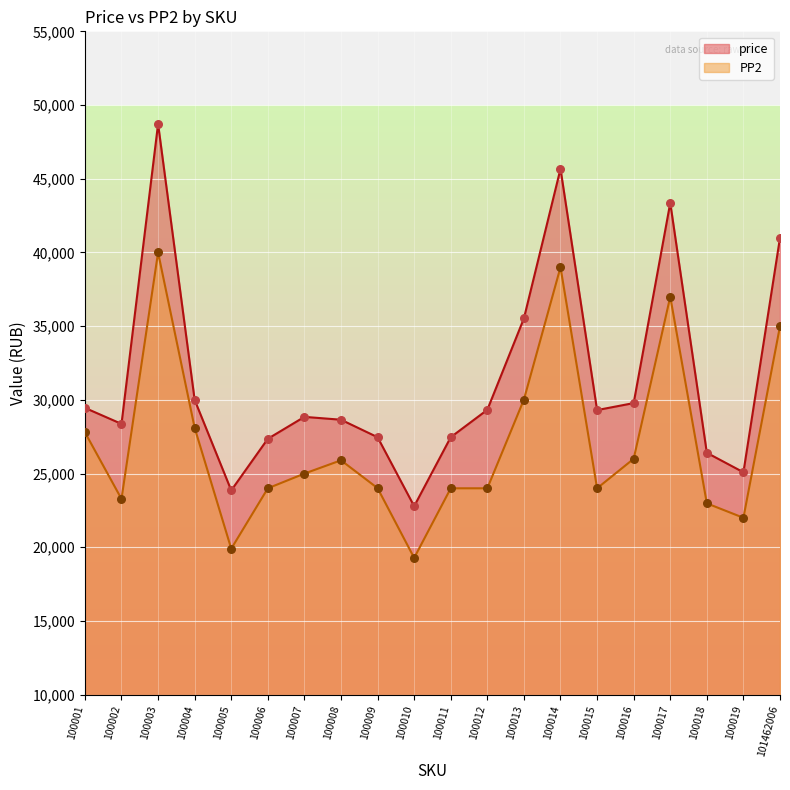

Which series has the largest total across all categories?

price